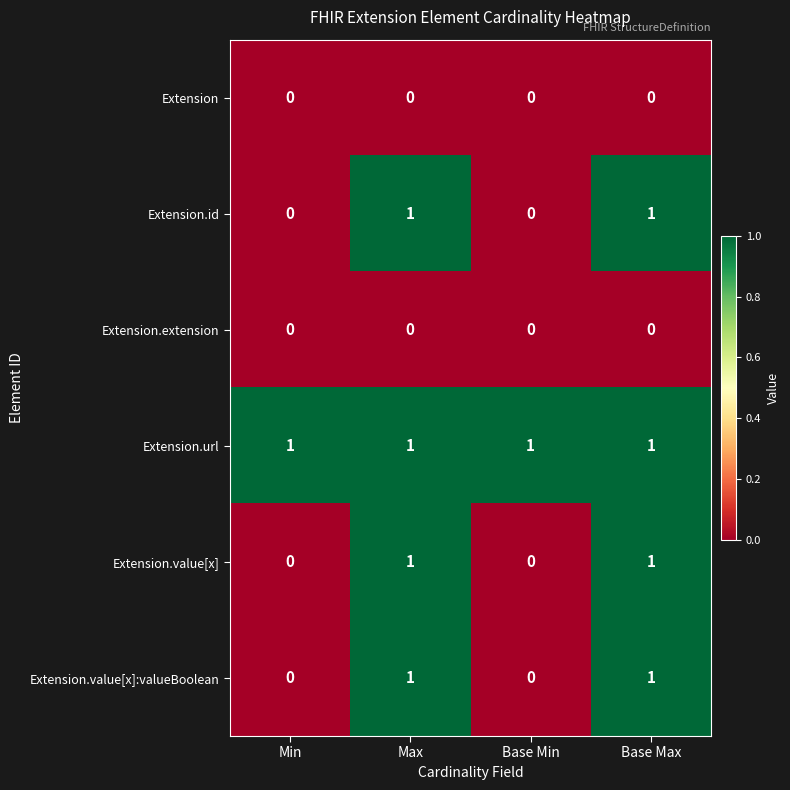

Which series has the largest total across all categories?

Extension.url